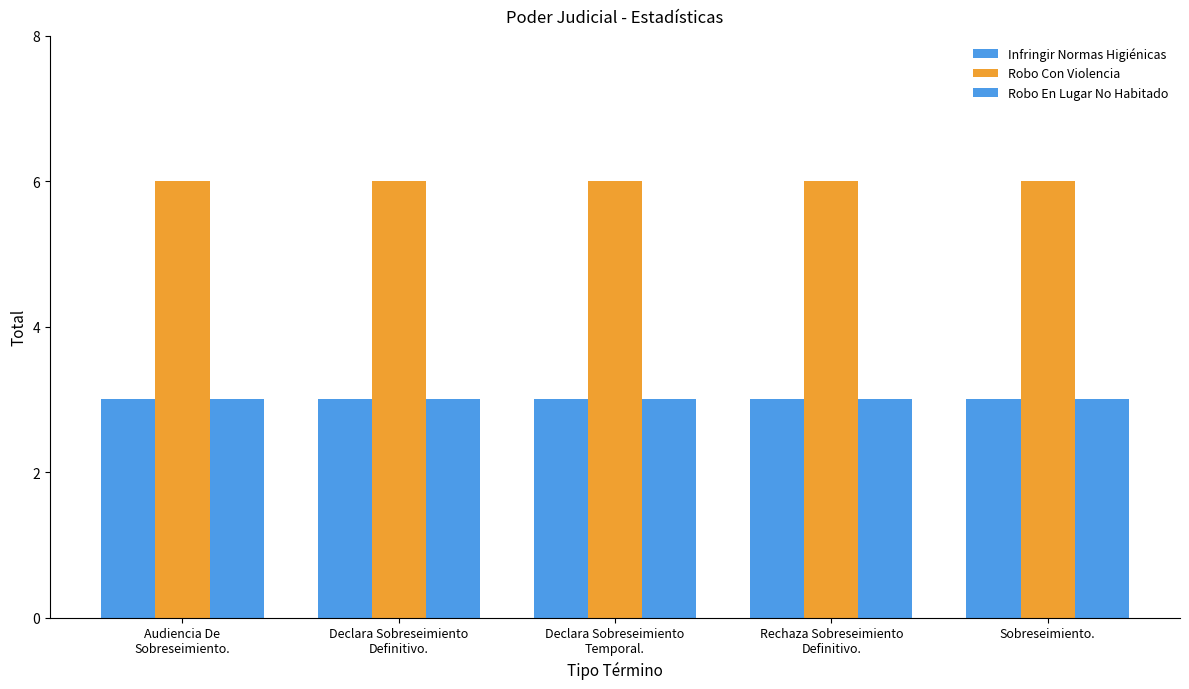

Are the bars horizontal?

No